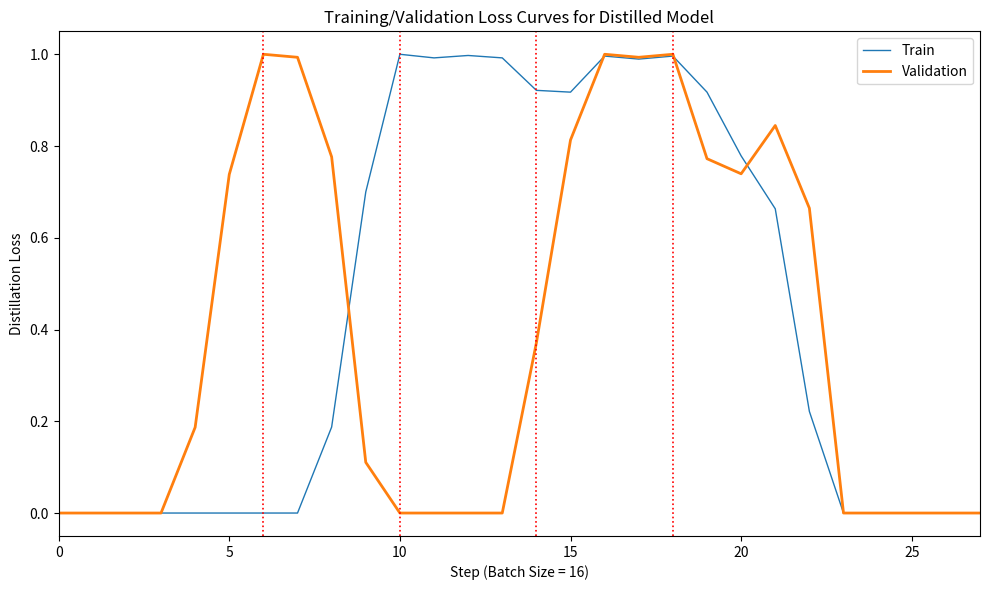

Count the number of data series in this chart.

2